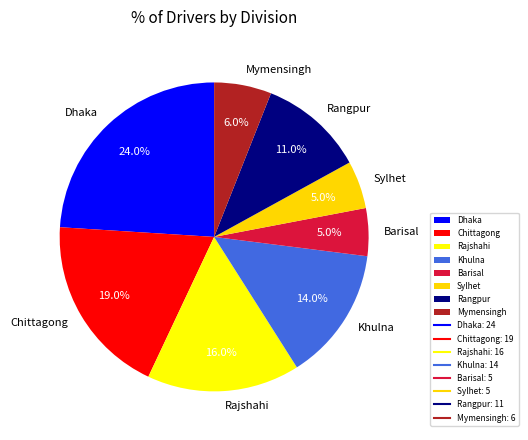

To the nearest percent, what is the difference between the Mymensingh and Rajshahi slice percentages?

10%